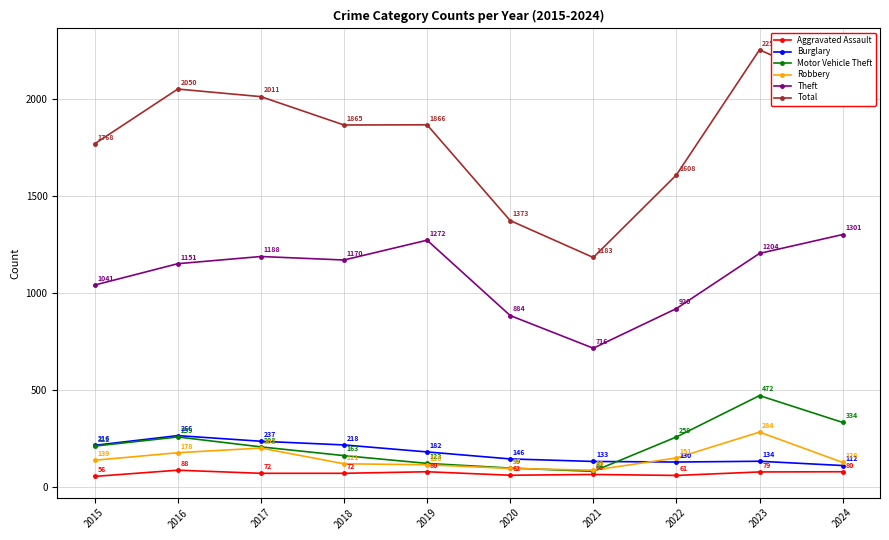

Reading left to right, transcribe all the data shown in this chart.

Aggravated Assault: 2015=56	2016=88	2017=72	2018=72	2019=80	2020=62	2021=66	2022=61	2023=79	2024=80
Burglary: 2015=216	2016=266	2017=237	2018=218	2019=182	2020=146	2021=133	2022=130	2023=134	2024=112
Motor Vehicle Theft: 2015=212	2016=259	2017=208	2018=163	2019=123	2020=99	2021=82	2022=259	2023=472	2024=334
Robbery: 2015=139	2016=178	2017=202	2018=121	2019=116	2020=97	2021=88	2022=151	2023=284	2024=128
Theft: 2015=1041	2016=1151	2017=1188	2018=1170	2019=1272	2020=884	2021=716	2022=920	2023=1204	2024=1301
Total: 2015=1768	2016=2050	2017=2011	2018=1865	2019=1866	2020=1373	2021=1183	2022=1608	2023=2252	2024=2063